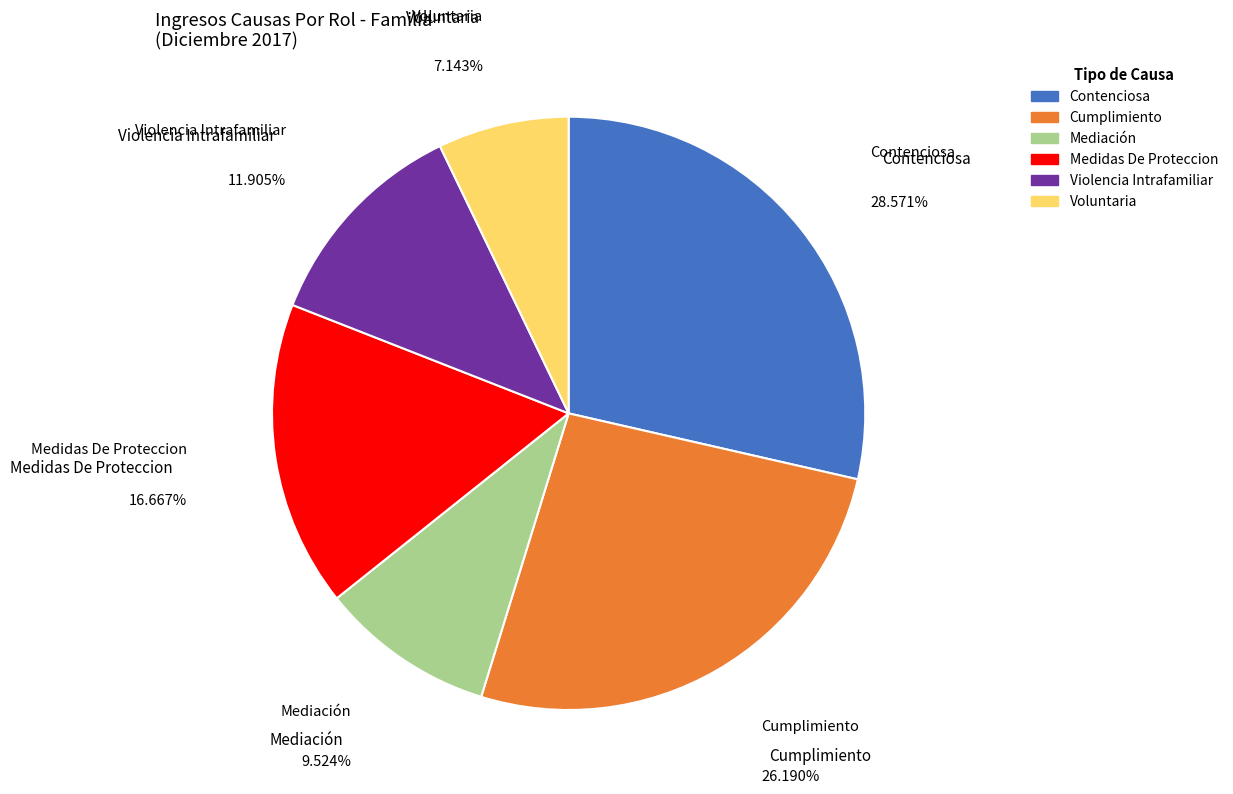

Does Contenciosa account for over 50% of the chart?

No